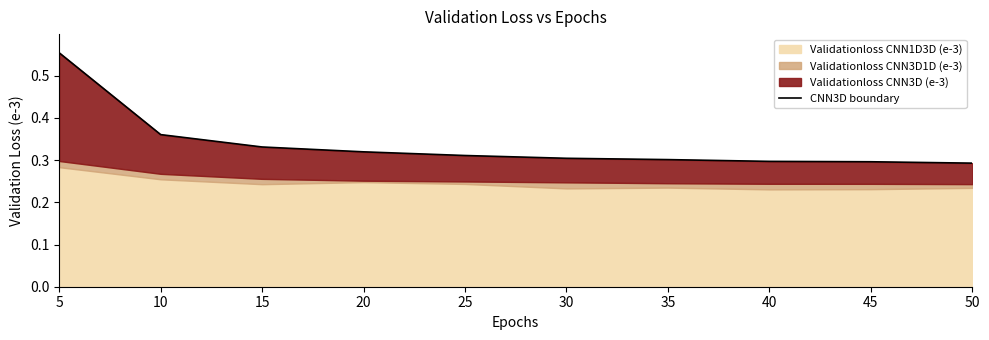

Reading left to right, list all the values displayed in this chart.

5=0.6	10=0.4	15=0.3	20=0.3	25=0.3	30=0.3	35=0.3	40=0.3	45=0.3	50=0.3